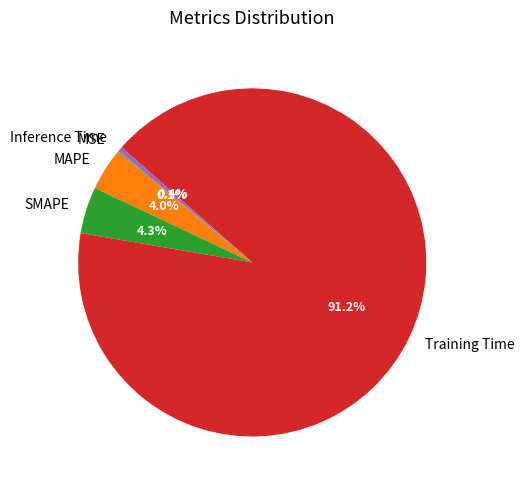

Which slice is the largest?

Training Time